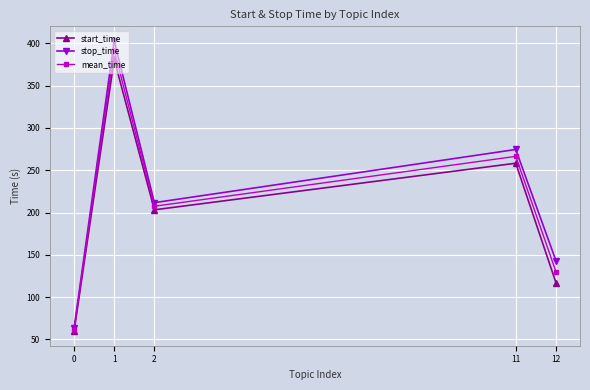

What is the average value of the stop_time series?

219.1